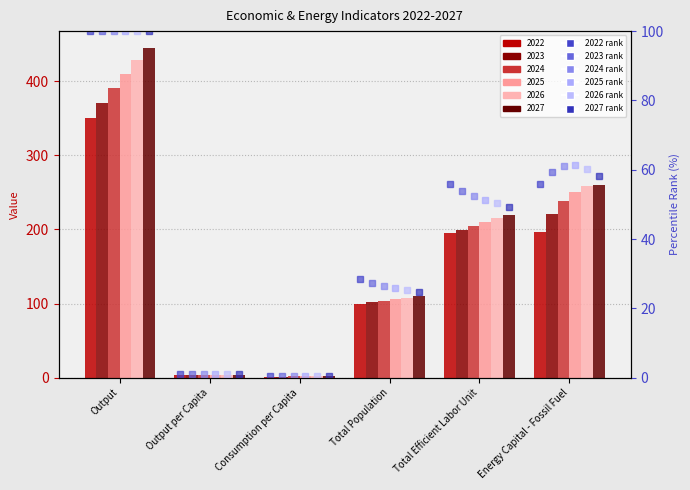

At which category is the sum across all series the highest?

Output